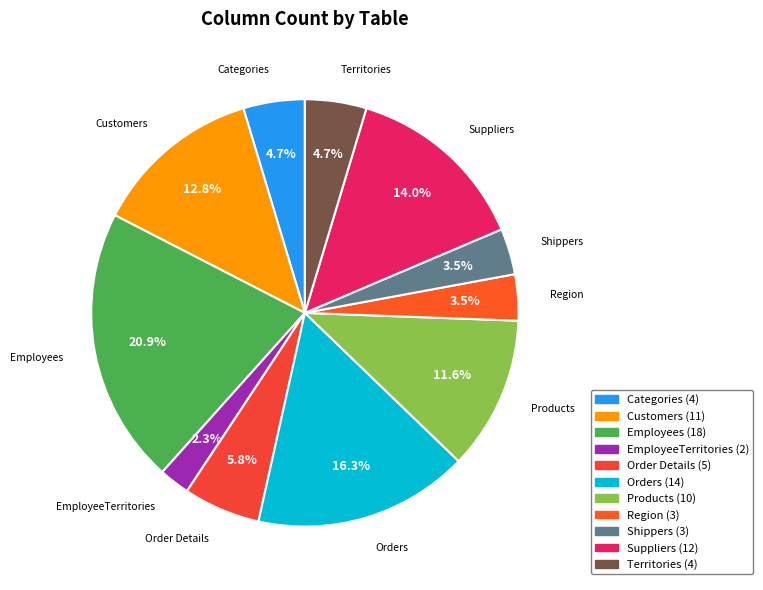

To the nearest percent, what is the difference between the largest and smallest slice percentages?

19%